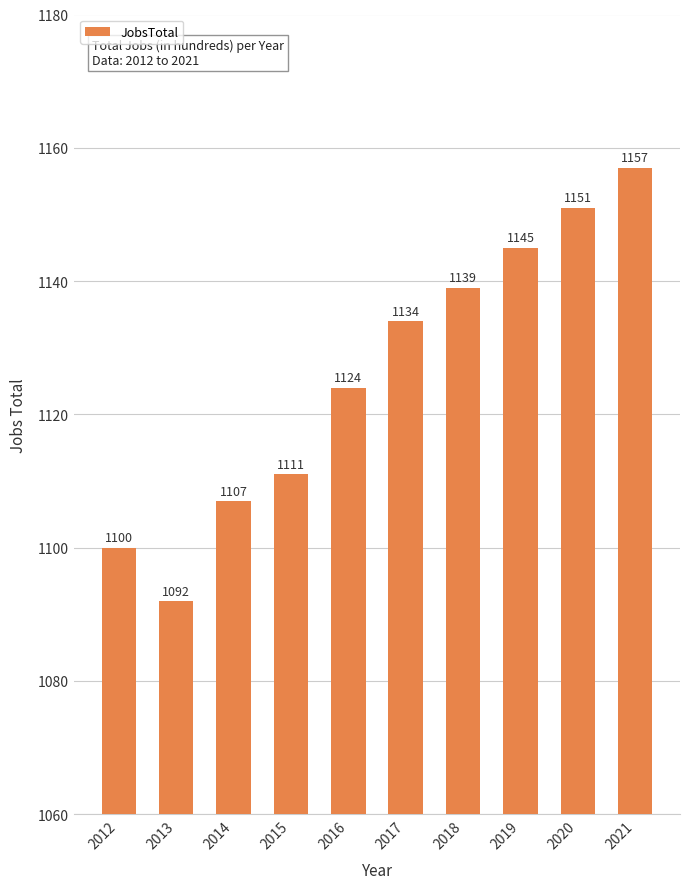

What is the greatest value displayed?

1157